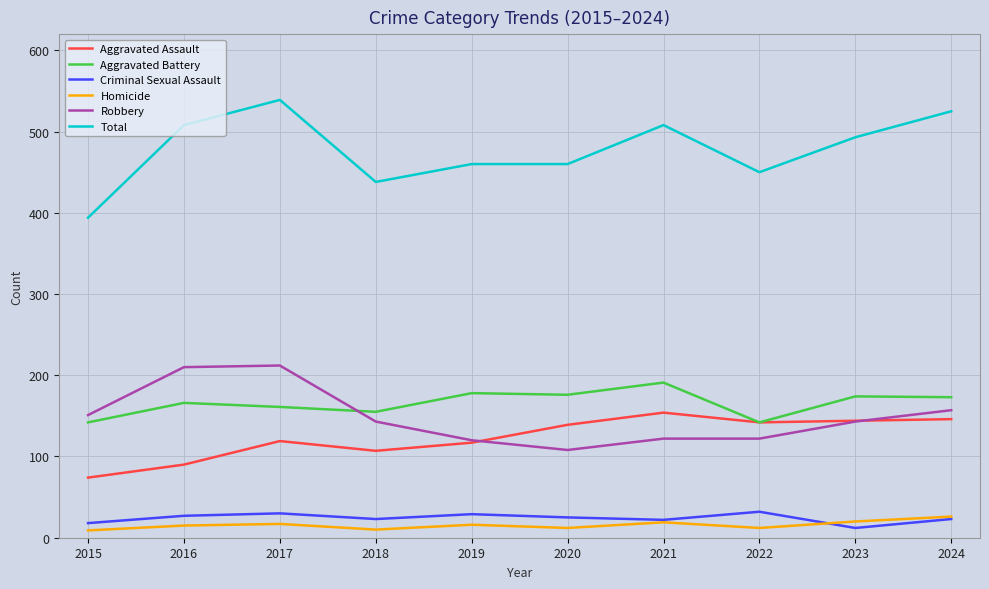

True or false: Total and Aggravated Assault cross at least once.

False